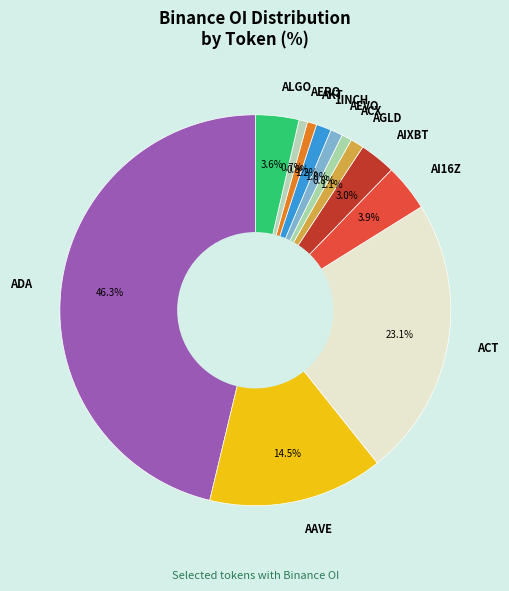

What is the ratio of the value at AAVE to the value at ALGO?

4.0